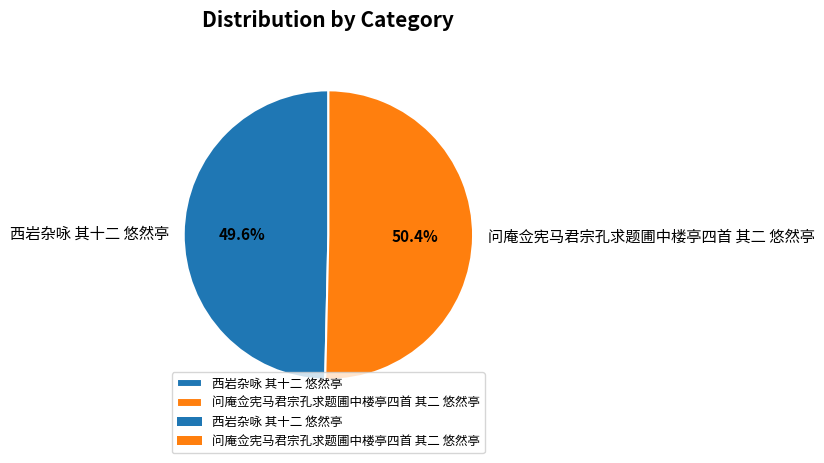

What is the ratio of the value at 西岩杂咏 其十二 悠然亭 to the value at 问庵佥宪马君宗孔求题圃中楼亭四首 其二 悠然亭?

1.0